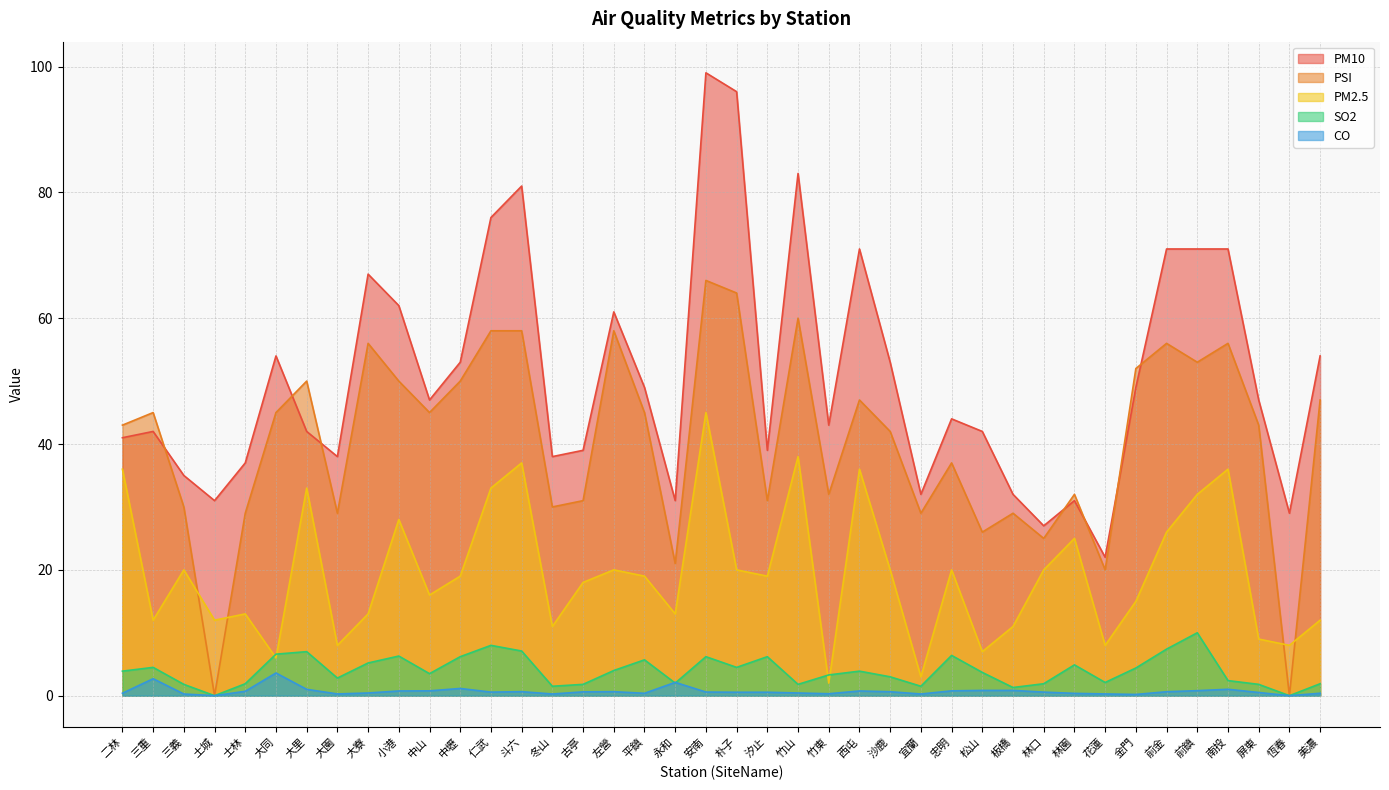

What is the label of the 3rd point from the left?

三義